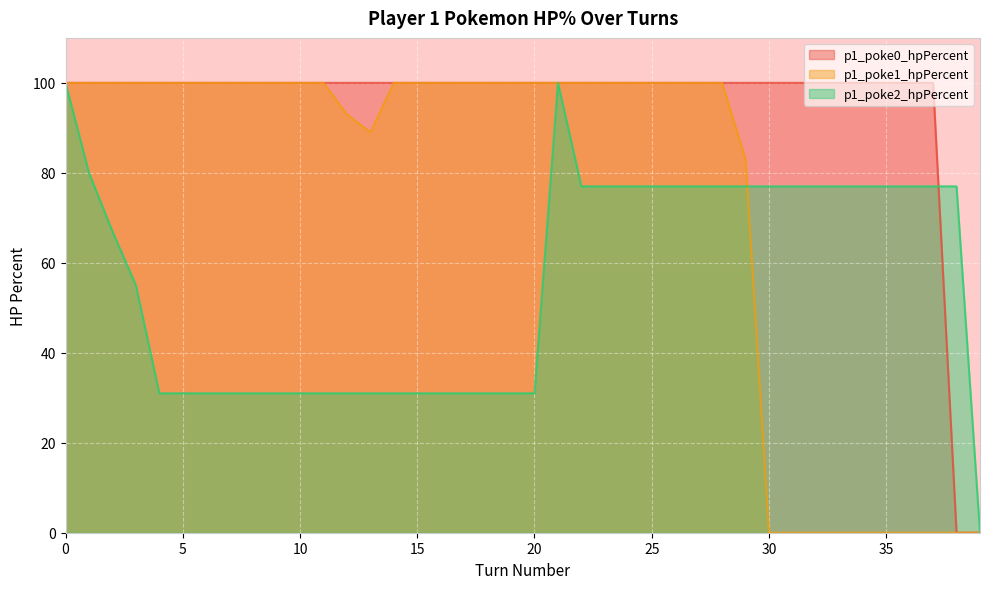

List the series in order of their peak value, lowest first.

p1_poke0_hpPercent, p1_poke1_hpPercent, p1_poke2_hpPercent